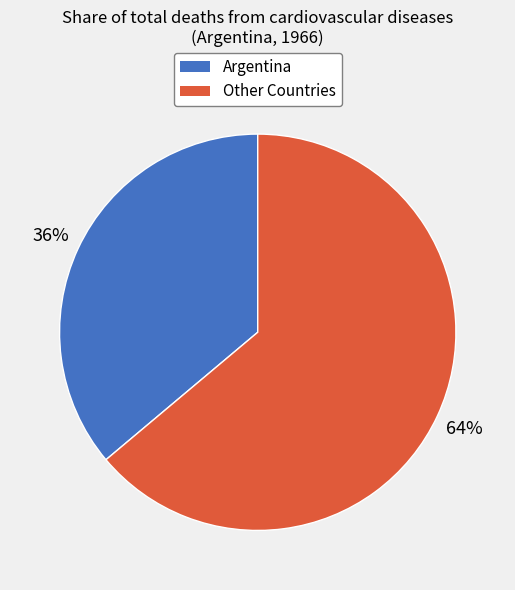

To the nearest percent, what is the average slice percentage?

50%